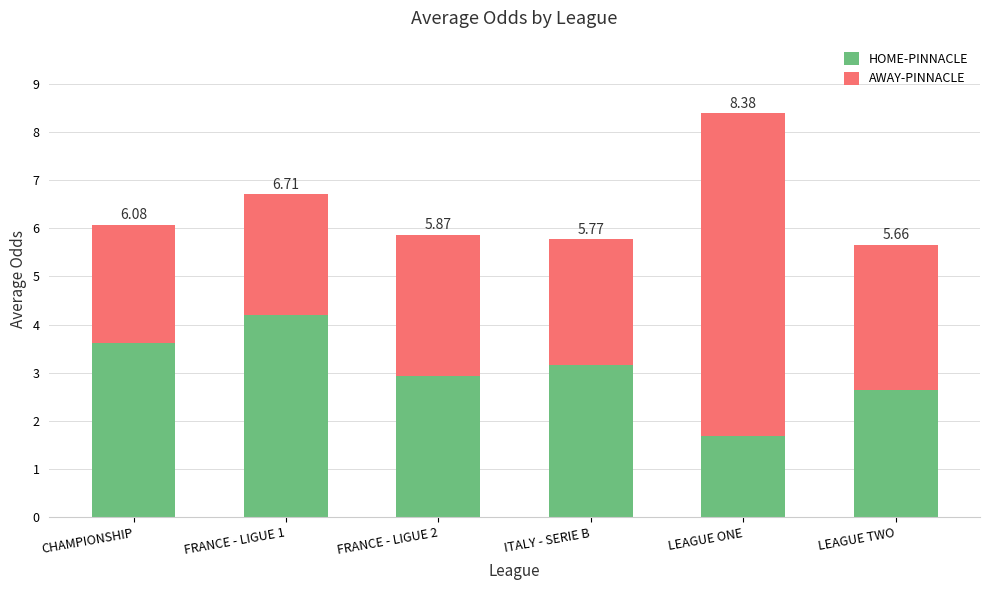

Does the chart contain stacked bars?

Yes